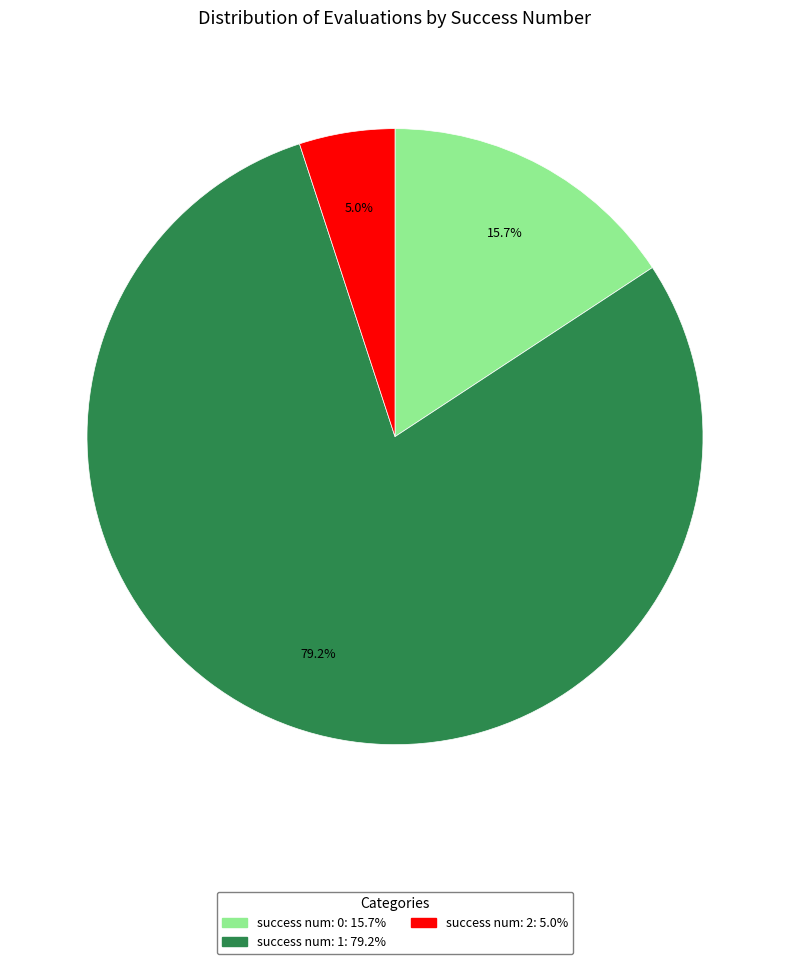

How many slices are in this pie chart?

3